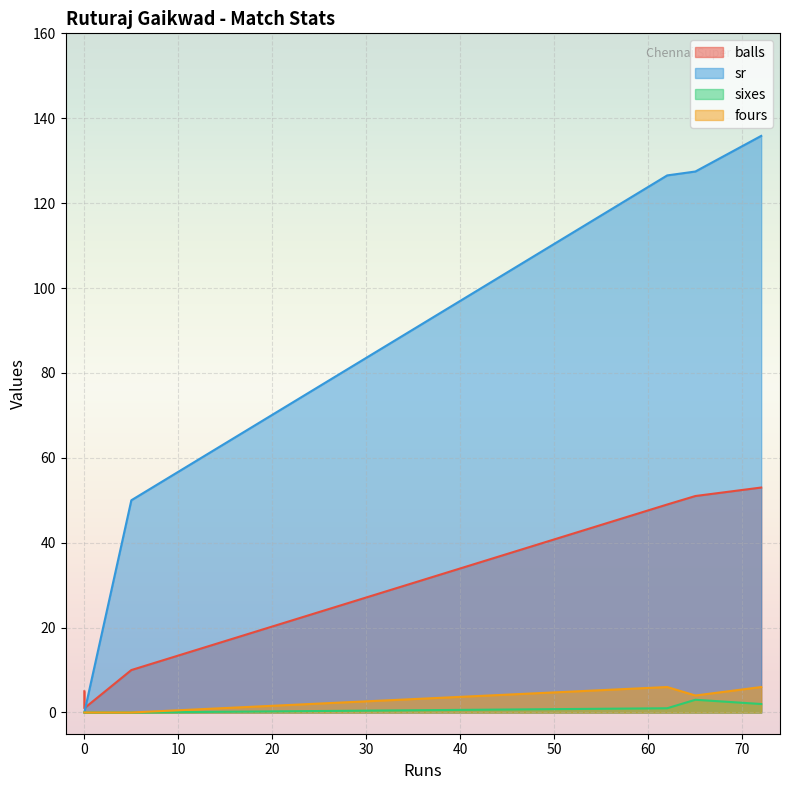

The sr series shows 177.9 at 72. True or false?

False